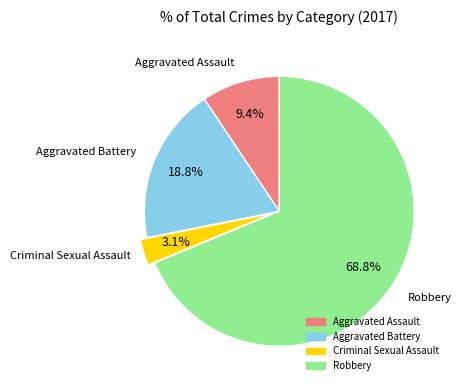

Between Robbery and Aggravated Assault, which is larger?

Robbery